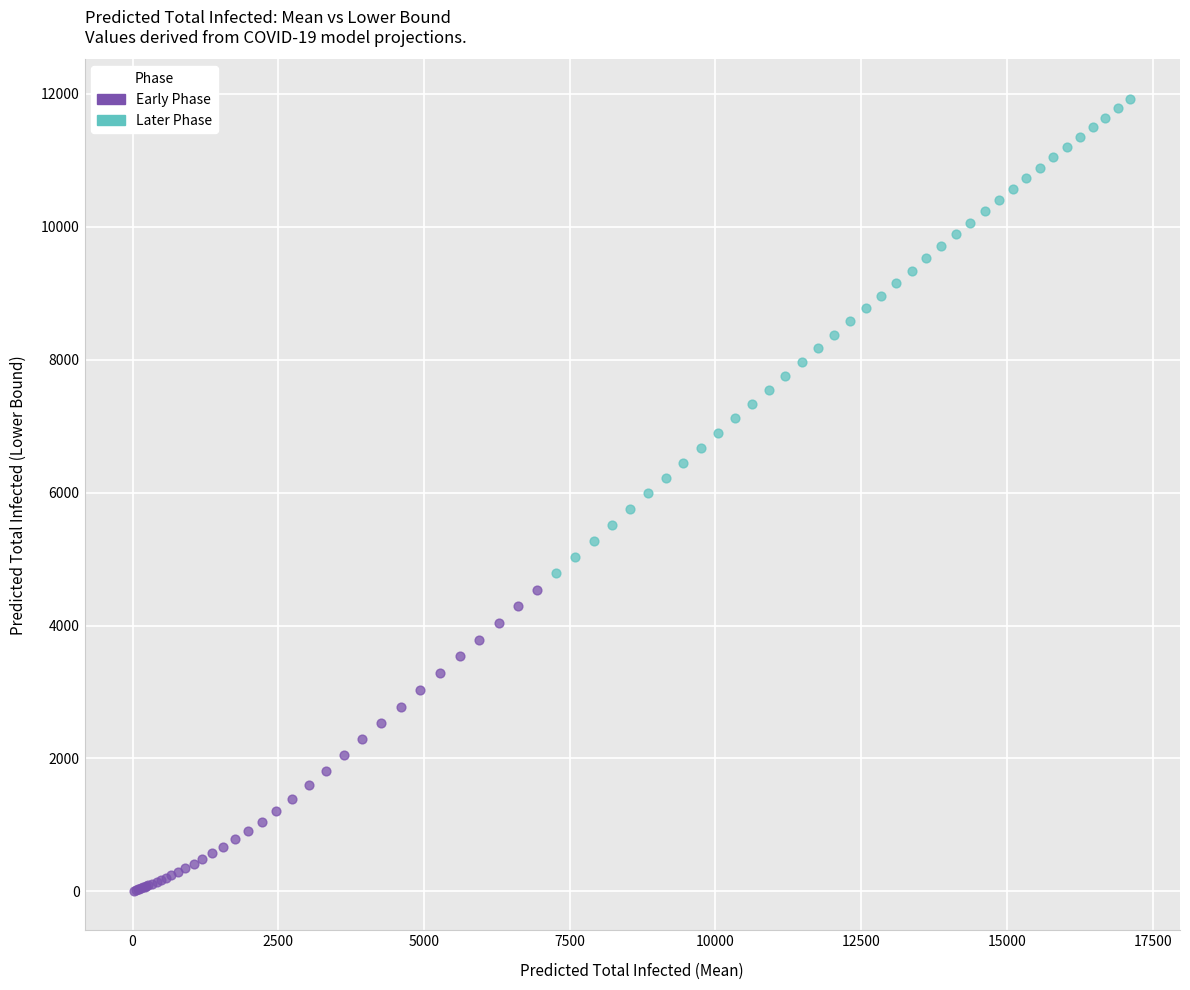

Which series contains the highest Y value?

Later Phase